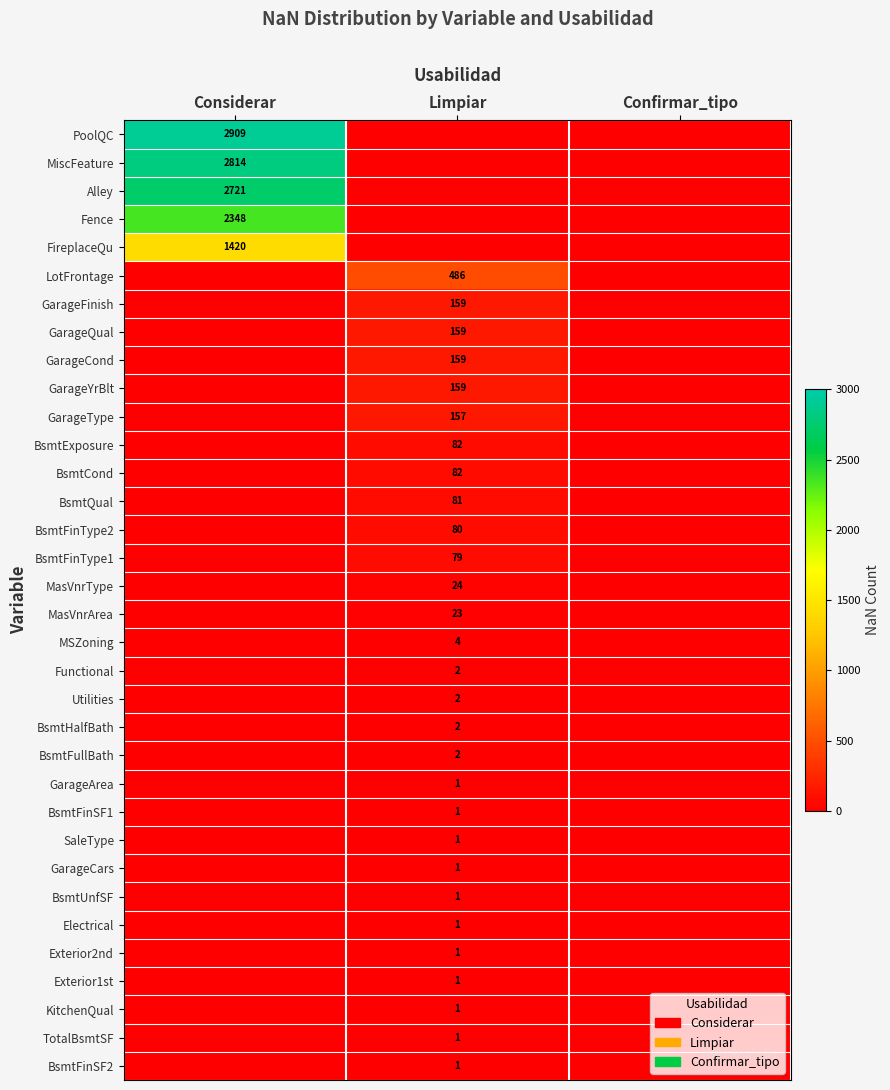

Is the value of GarageCars at Limpiar greater than the value of GarageCond at Limpiar?

No